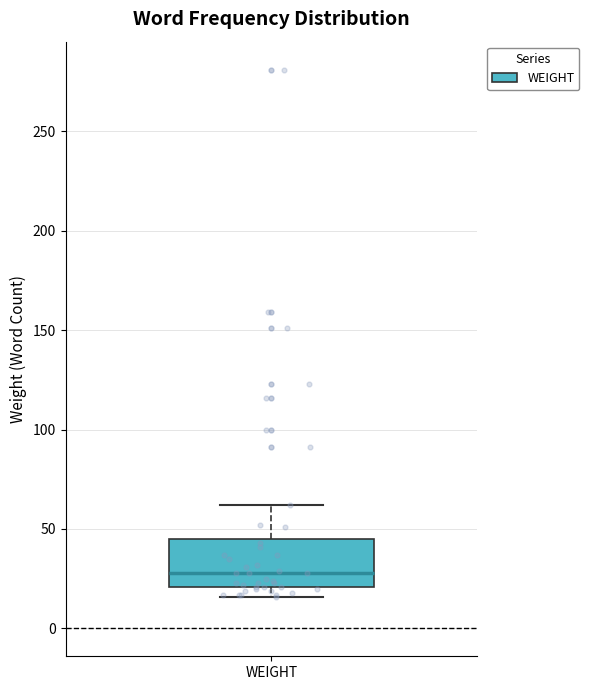

Transcribe this box plot: give where the median line is, the range the box spans, and where the two whiskers end, as read against the y-axis. The values are not printed on the chart, so give them approximately, as read against the axis.

median 30, box 20 to 45, whiskers 15 to 60